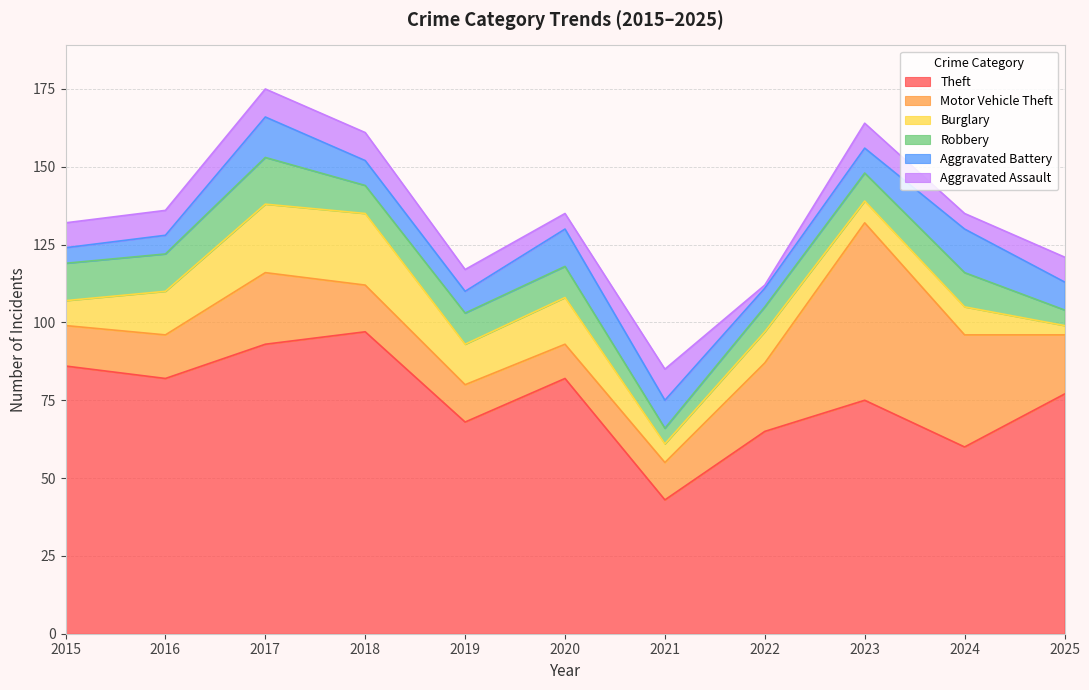

What is the value of the Burglary point at the 5th from the left?

13